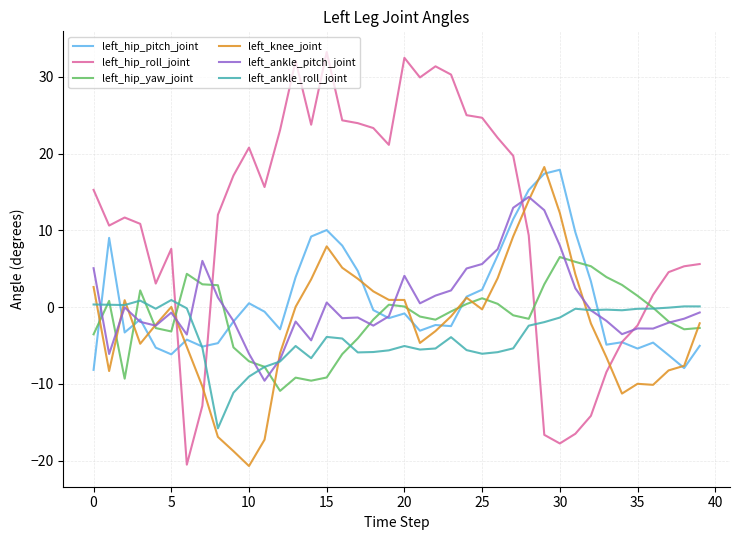

What are all the series names shown in the legend?

left_hip_pitch_joint, left_hip_roll_joint, left_hip_yaw_joint, left_knee_joint, left_ankle_pitch_joint, left_ankle_roll_joint